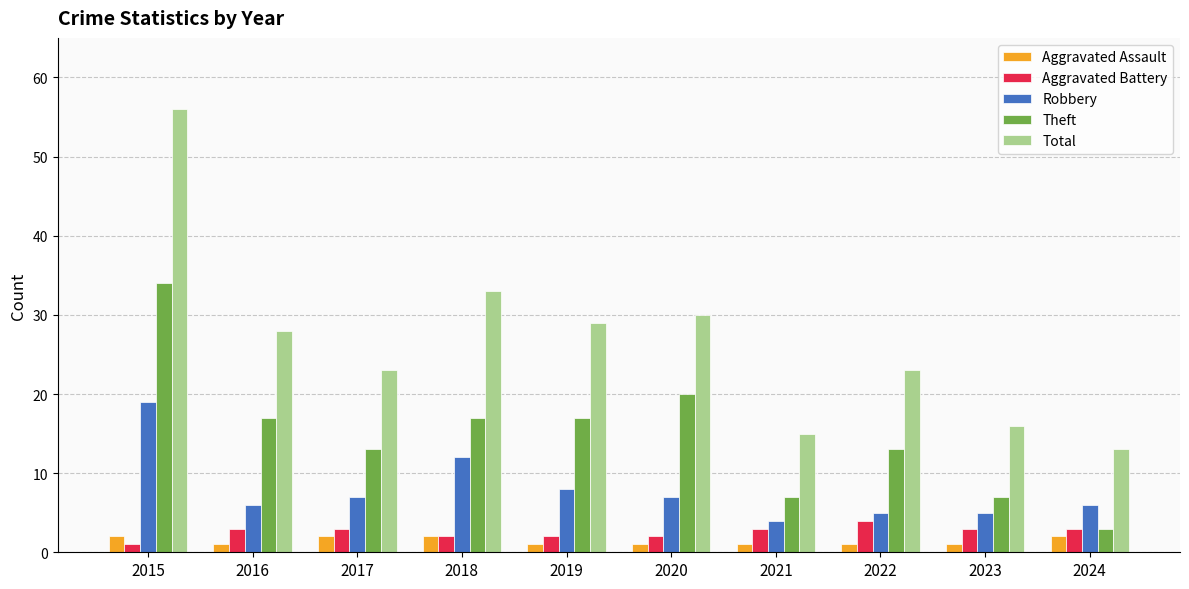

Reading left to right, extract all data points from this chart.

Aggravated Assault: 2015=2	2016=1	2017=2	2018=2	2019=1	2020=1	2021=1	2022=1	2023=1	2024=2
Aggravated Battery: 2015=1	2016=3	2017=3	2018=2	2019=2	2020=2	2021=3	2022=4	2023=3	2024=3
Robbery: 2015=19	2016=6	2017=7	2018=12	2019=8	2020=7	2021=4	2022=5	2023=5	2024=6
Theft: 2015=34	2016=17	2017=13	2018=17	2019=17	2020=20	2021=7	2022=13	2023=7	2024=3
Total: 2015=56	2016=28	2017=23	2018=33	2019=29	2020=30	2021=15	2022=23	2023=16	2024=13